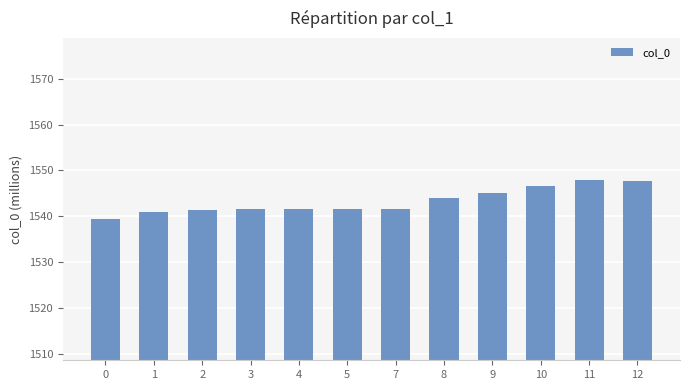

What is the approximate value at 1?

1540.9